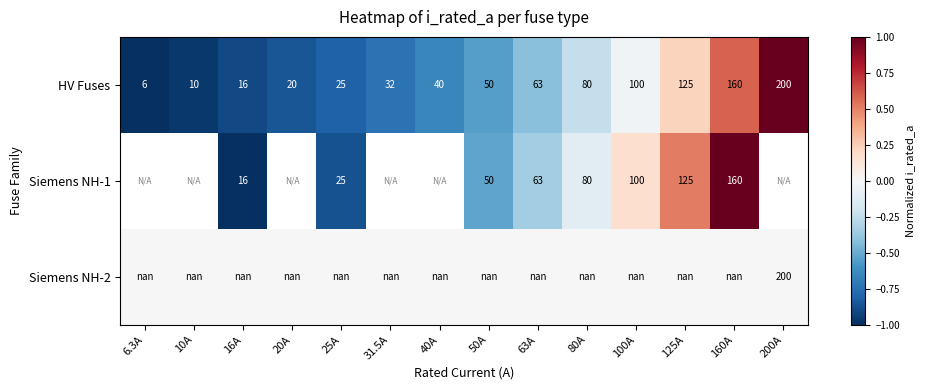

Is it true that Siemens NH-1 equals 0.2 at 125A?

False